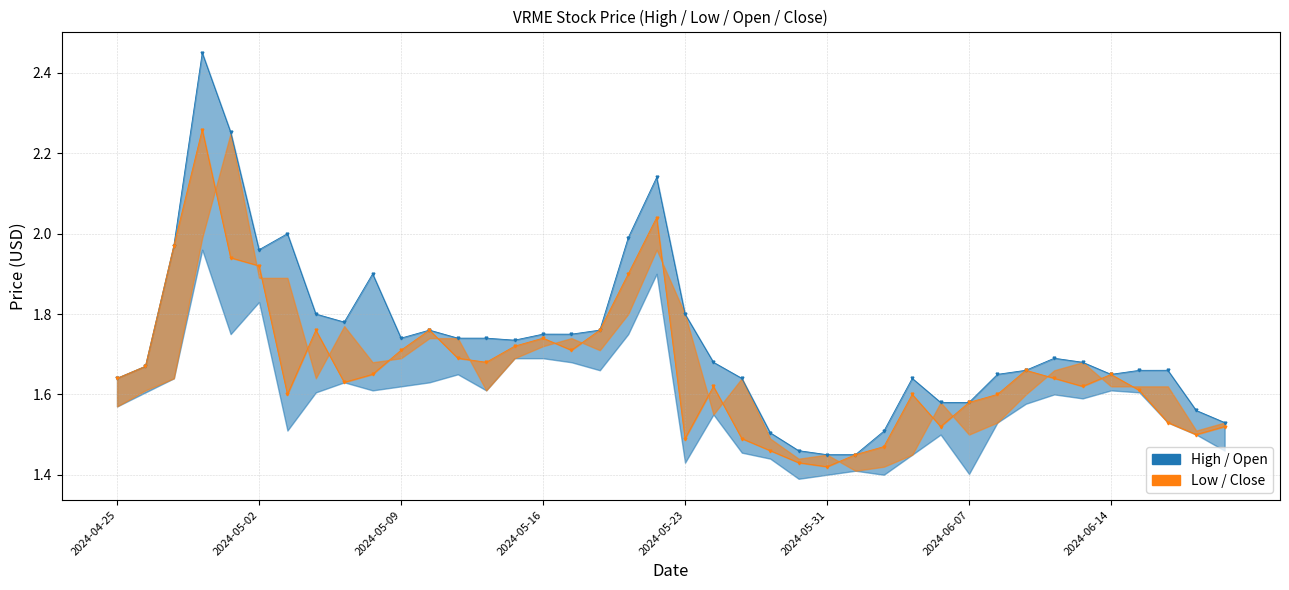

Is this an area chart (filled region under the line)?

No